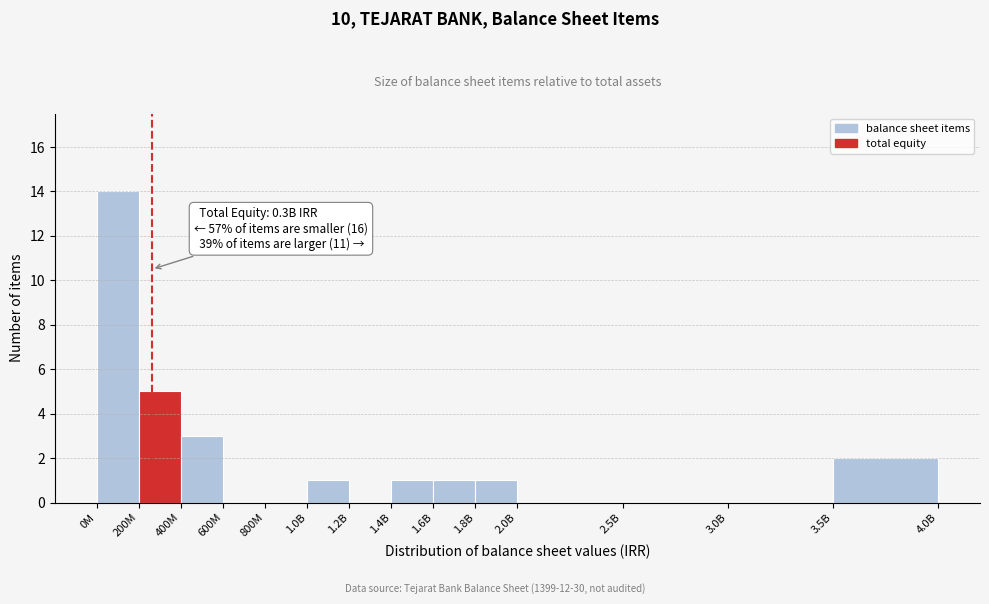

Reading left to right, list all the values displayed in this chart.

0M=14	200M=5	400M=3	600M=0	800M=0	1.0B=1	1.2B=0	1.4B=1	1.6B=1	1.8B=1	2.0B=0	2.5B=0	3.0B=0	3.5B=2